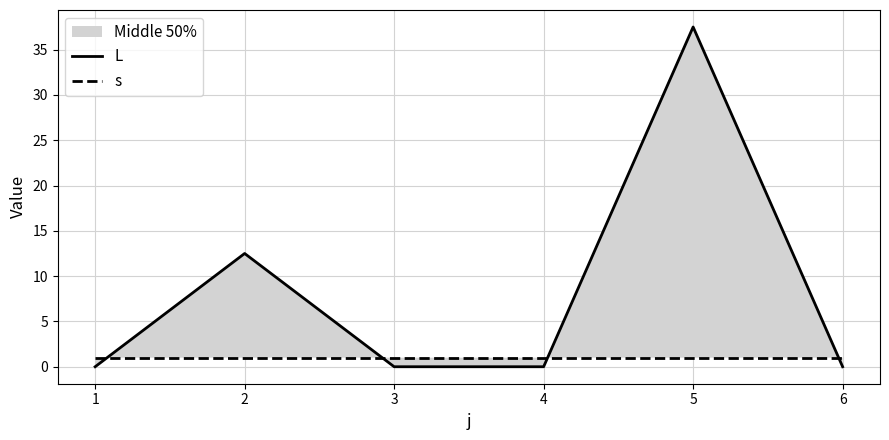

List the series in order of their peak value, highest first.

L, s